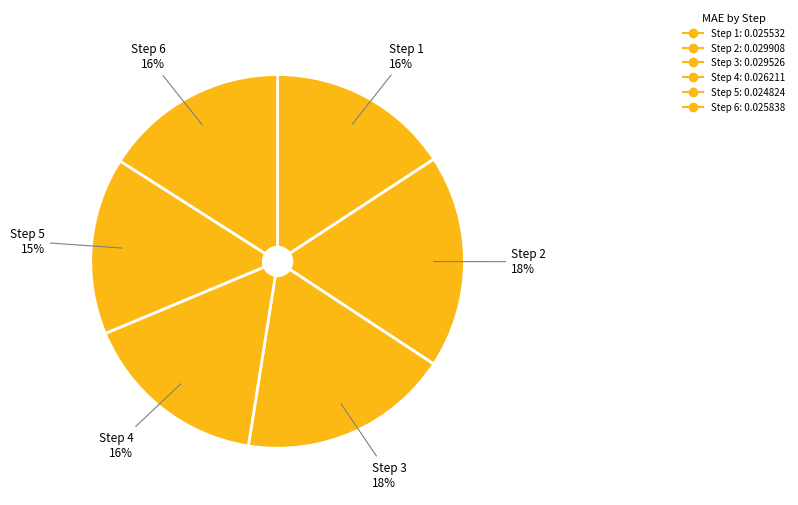

Is Step 3 the majority of the pie?

No